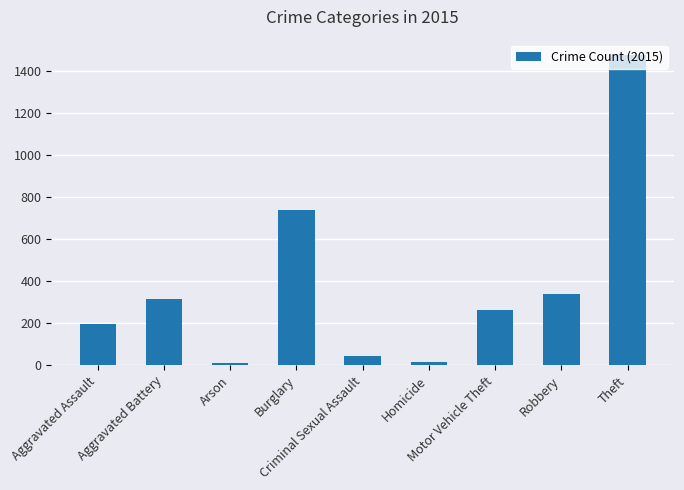

What position from the right is Burglary?

6